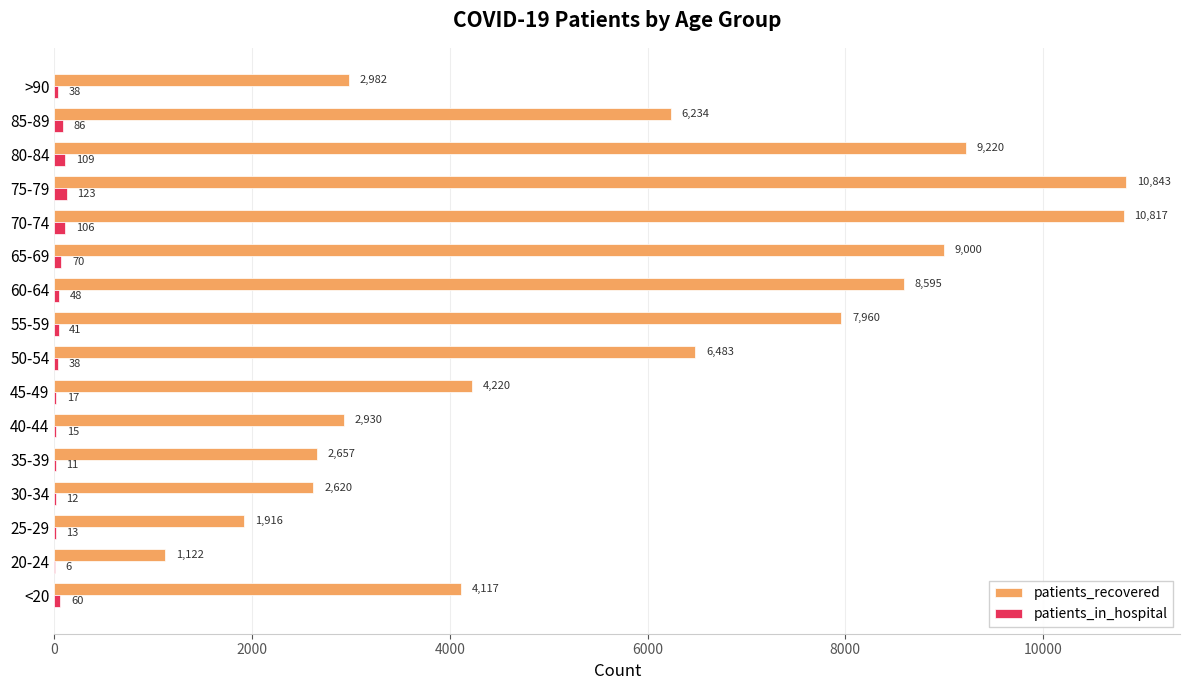

What are all the series names shown in the legend?

patients_recovered, patients_in_hospital